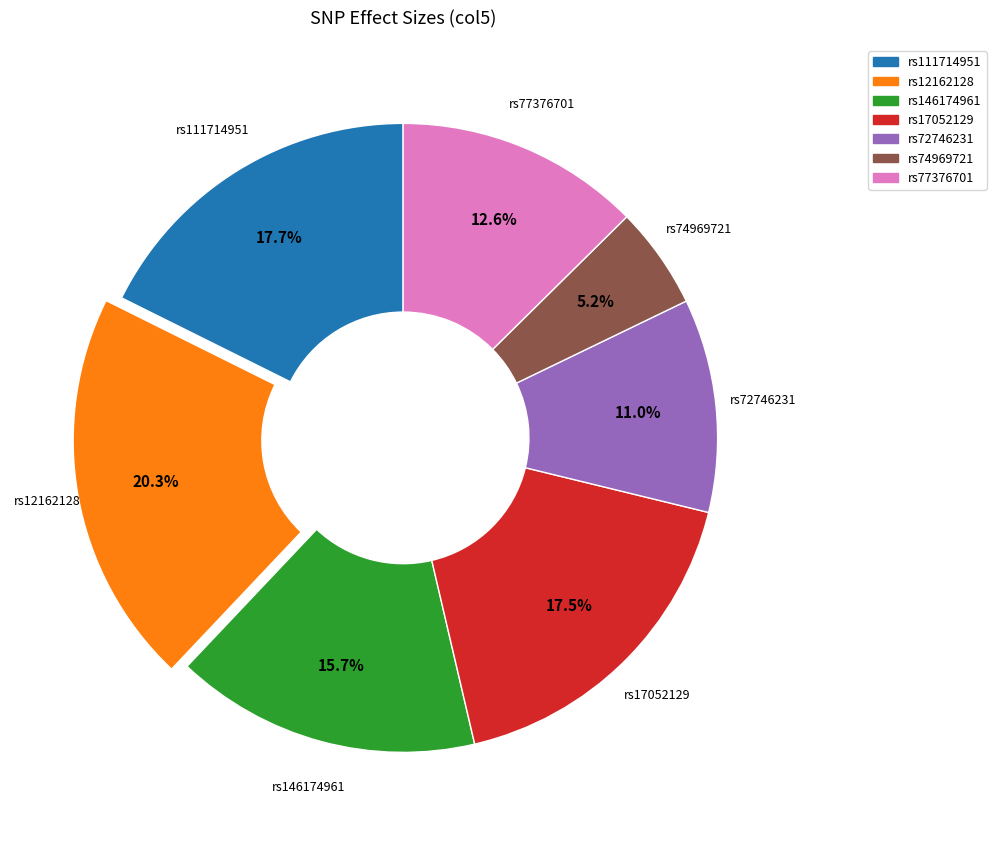

The rs74969721 slice represents 5% of the pie. True or false?

True